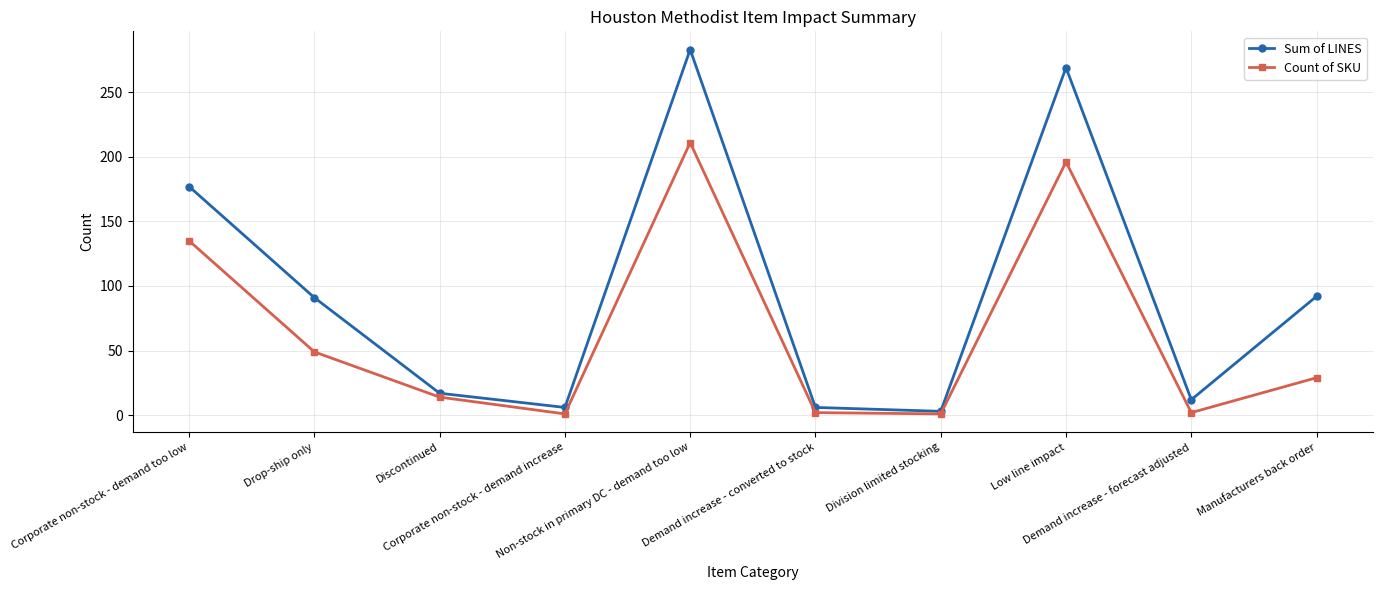

What is the difference between the highest and lowest values at Discontinued?

3